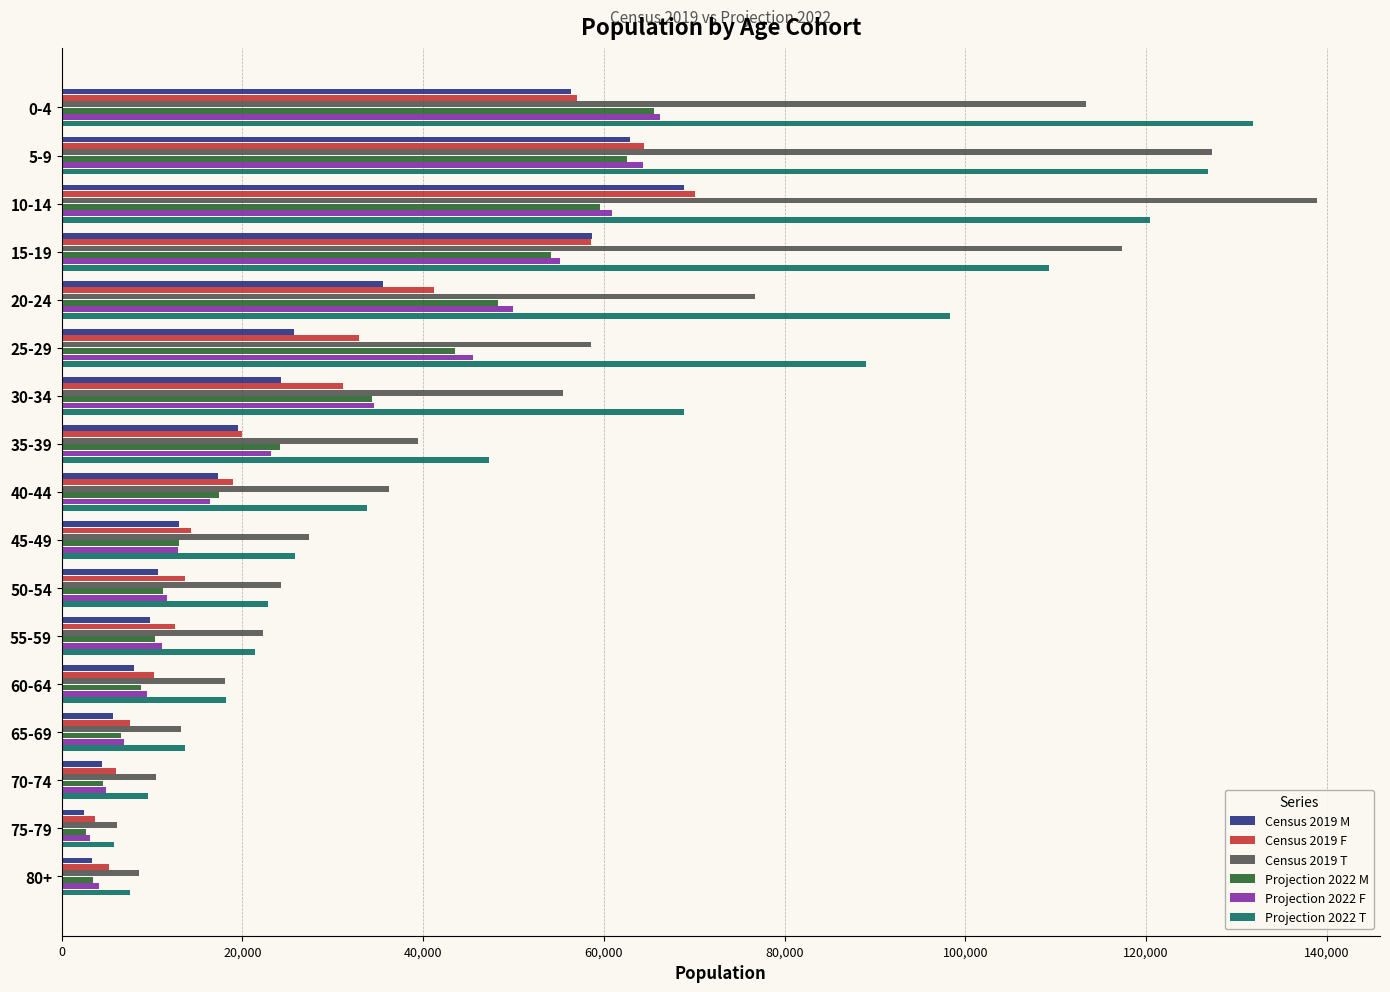

The value of Projection 2022 T at 50-54 is 13389. True or false?

False